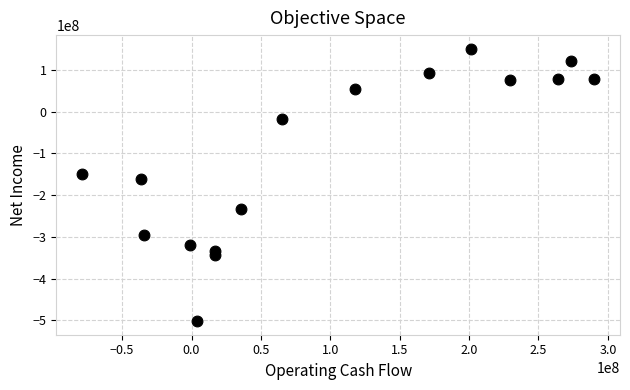

What Y value in the scatter plot is closest to -175550000?

-162200000